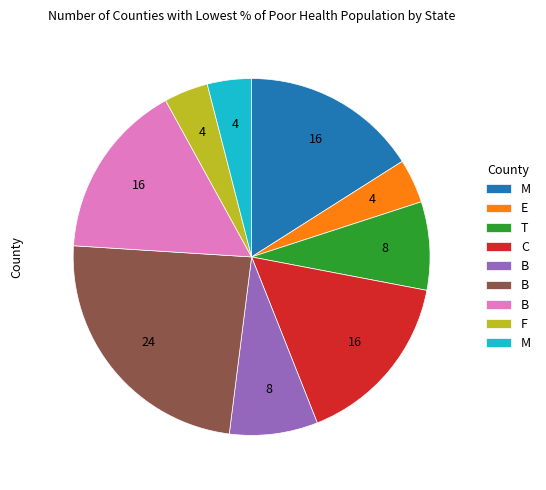

Is there any slice that represents more than half of the pie?

No